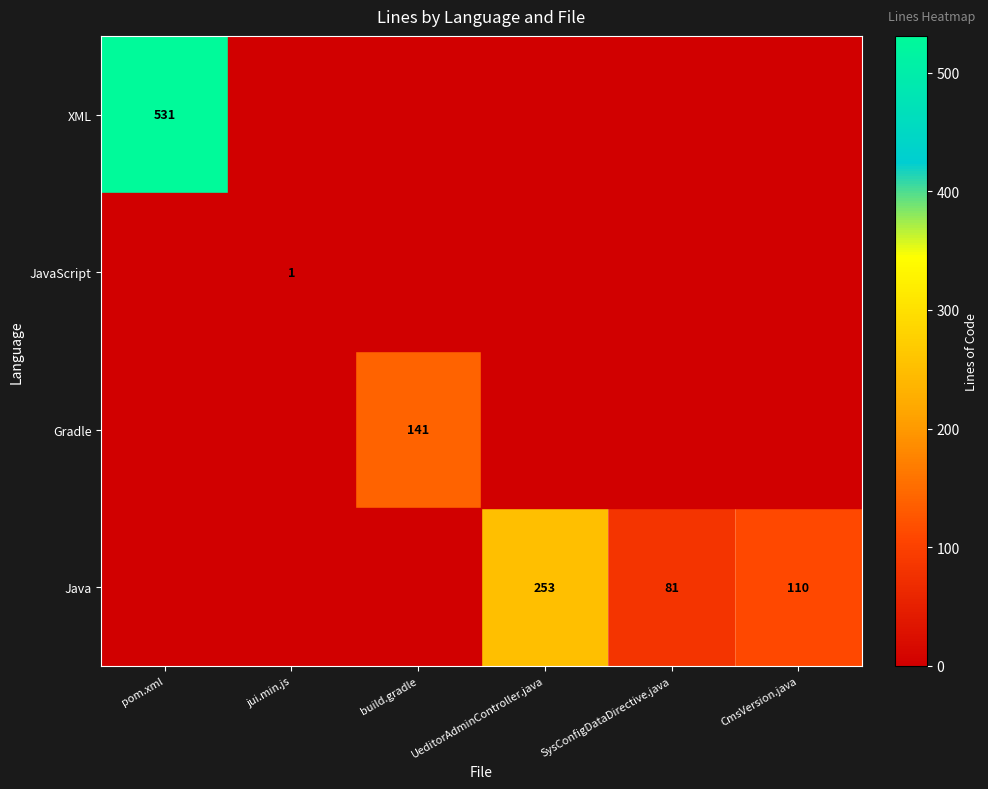

The XML series shows 531 at pom.xml. True or false?

True